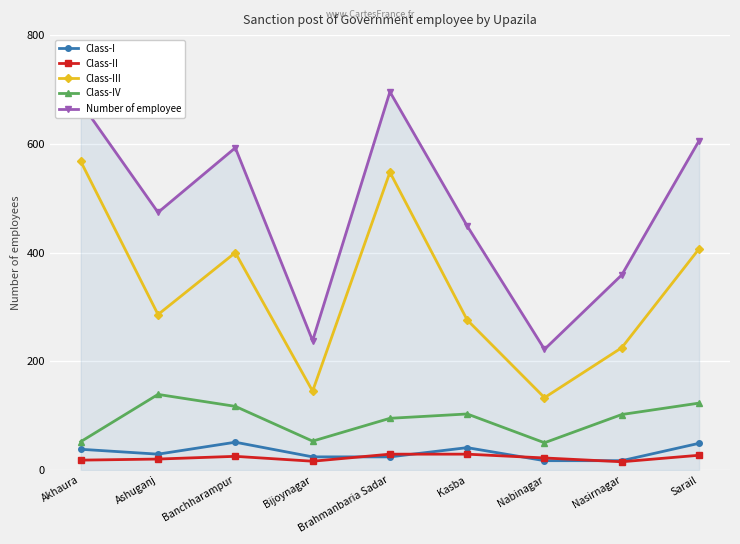

What are all the series names shown in the legend?

Class-I, Class-II, Class-III, Class-IV, Number of employee